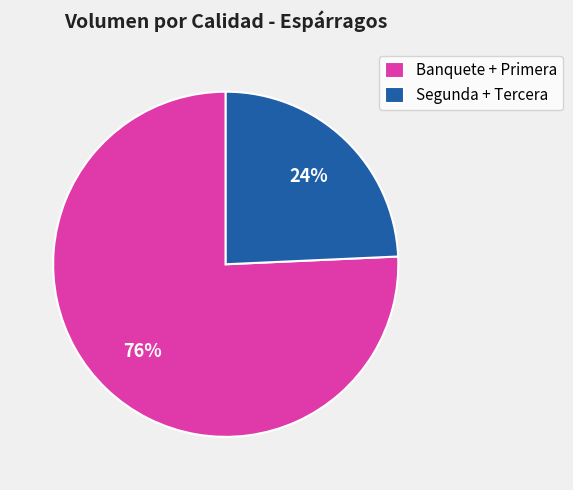

What is the smallest slice in the pie chart?

Segunda + Tercera